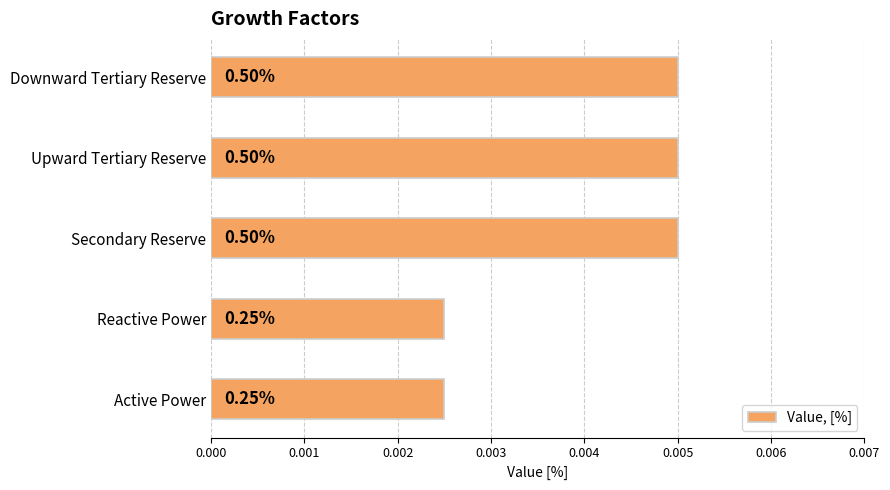

How many bars are there in total?

5